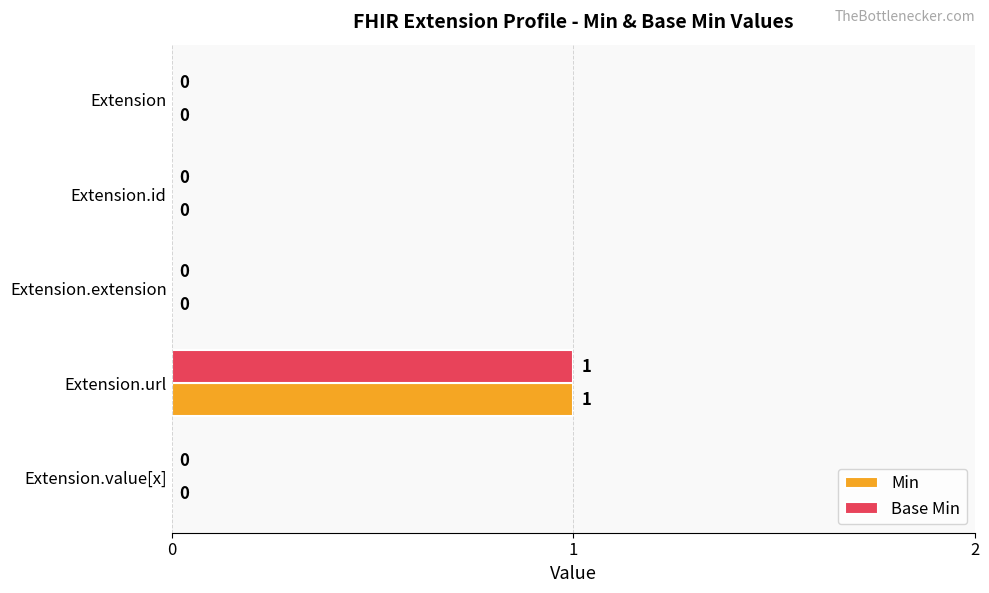

Which category has the highest value in the Min series?

Extension.url